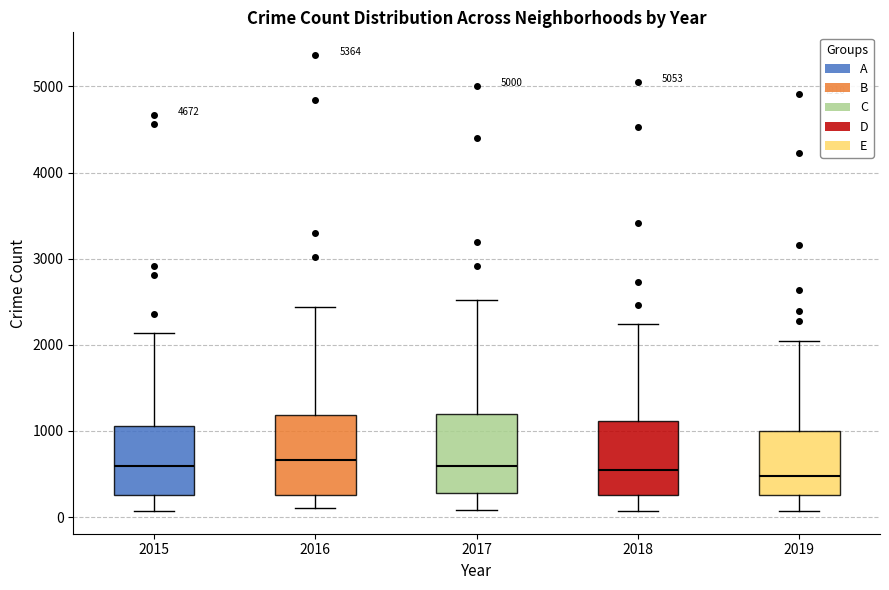

Reading left to right, transcribe this box plot: for each box, give where its median line is, the range the box spans, and where its two whiskers end, as read against the y-axis. The values are not printed on the chart, so give them approximately, as read against the axis.

2015: median 600, box 300 to 1100, whiskers 100 to 2100
2016: median 700, box 300 to 1200, whiskers 100 to 2400
2017: median 600, box 300 to 1200, whiskers 100 to 2500
2018: median 500, box 300 to 1100, whiskers 100 to 2200
2019: median 500, box 300 to 1000, whiskers 100 to 2000